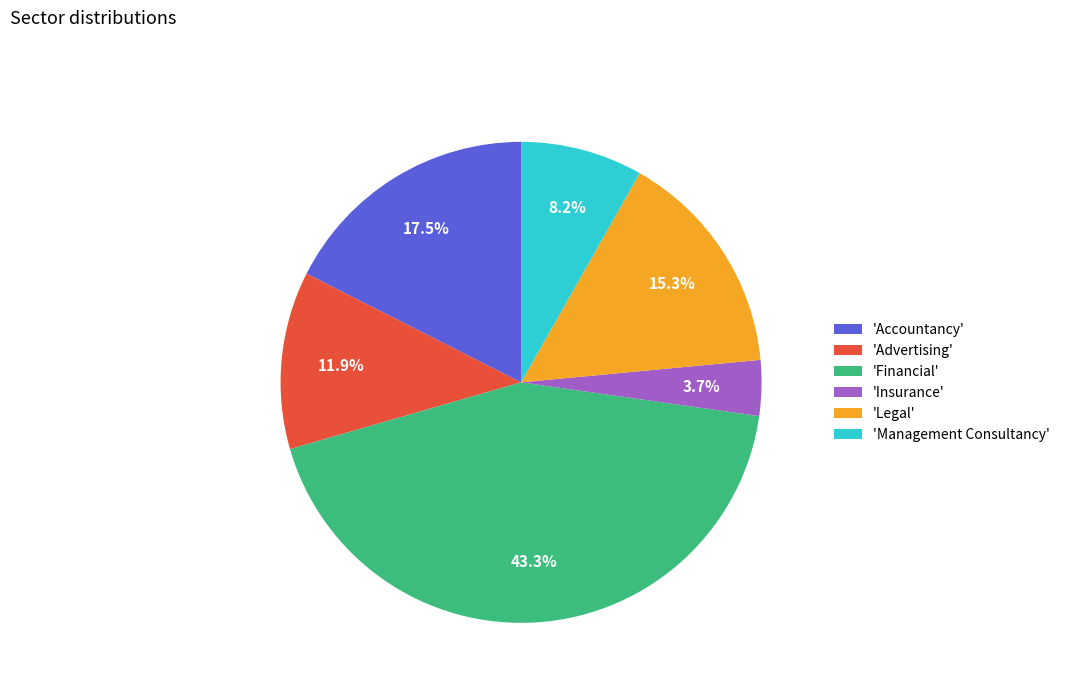

To the nearest percent, what is the average slice percentage?

17%